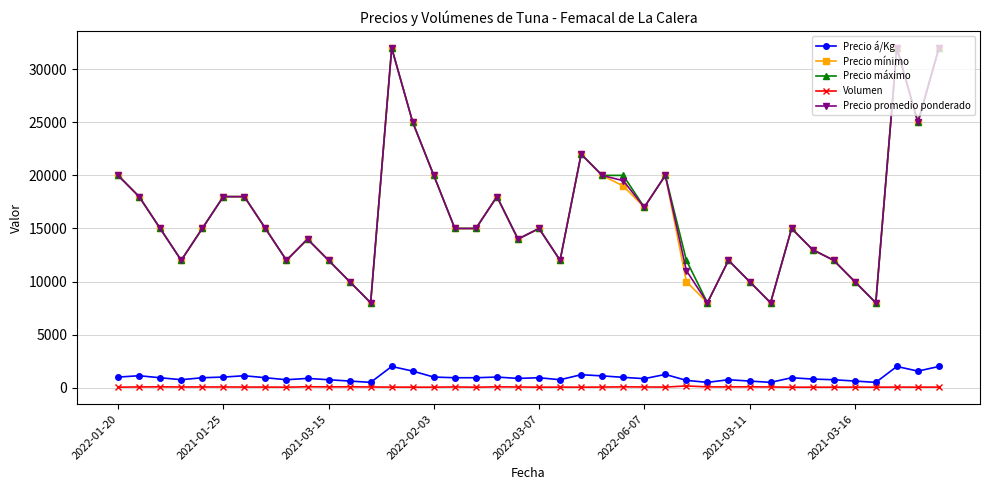

At how many categories does at least one series exceed 8850?

36